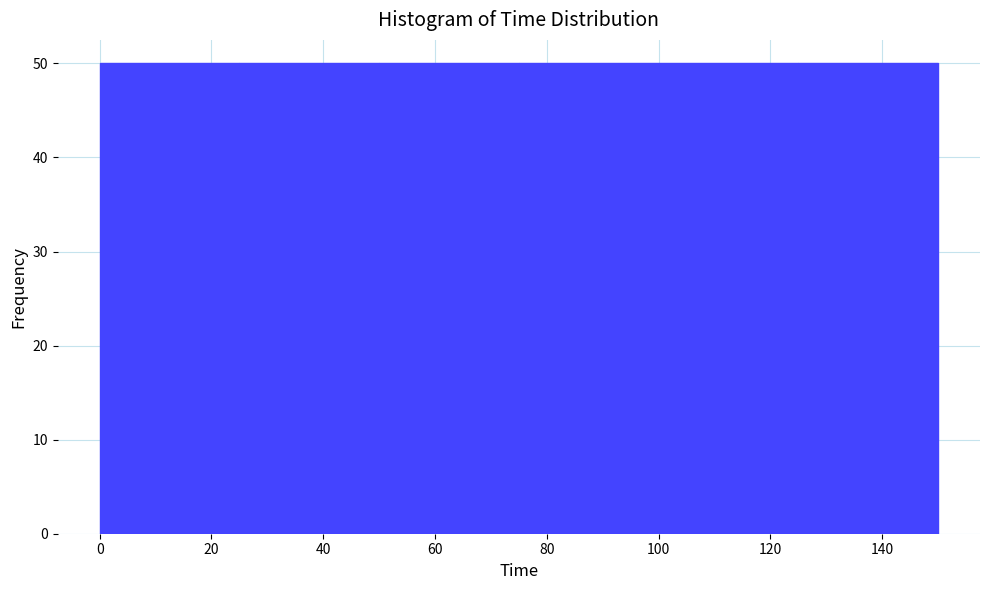

What is the height of the bar covering 125 to 150 on the x-axis? The values are not printed on the chart, so give them approximately, as read against the axis.

50